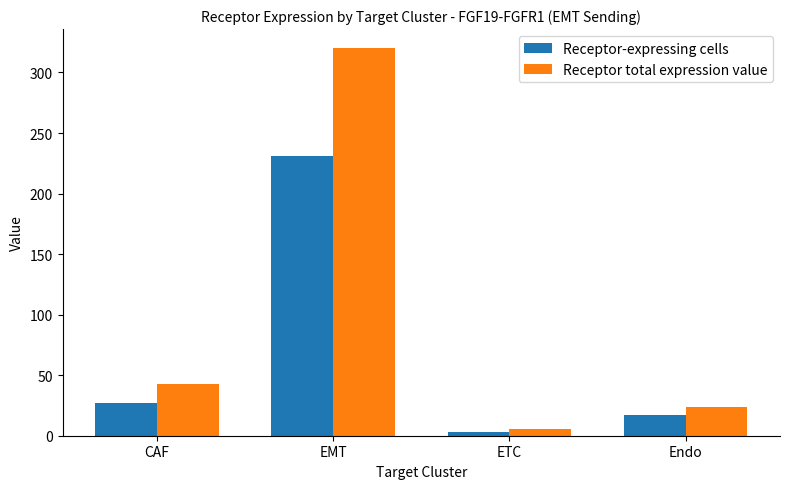

What value does the Receptor total expression value series have at CAF?

42.9